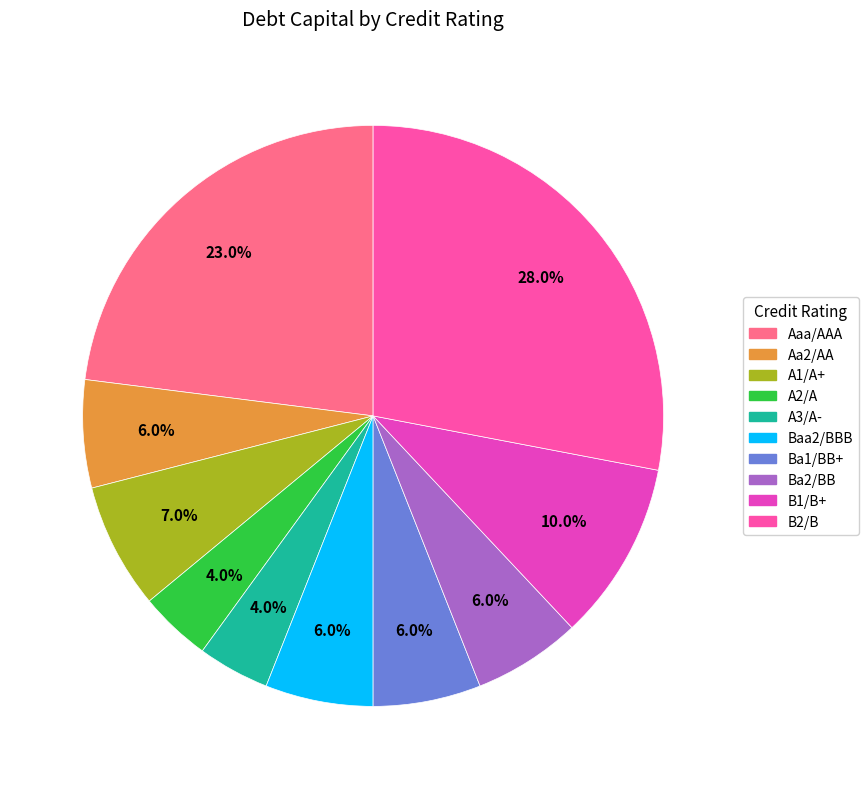

Combined, what portion of the pie is Ba1/BB+ and B1/B+?

16.0%